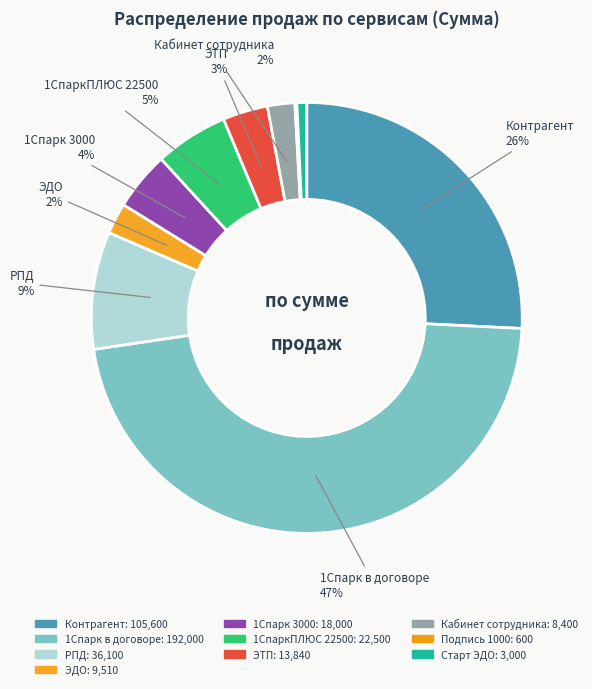

What percentage is the ЭТП slice, to the nearest percent?

3%